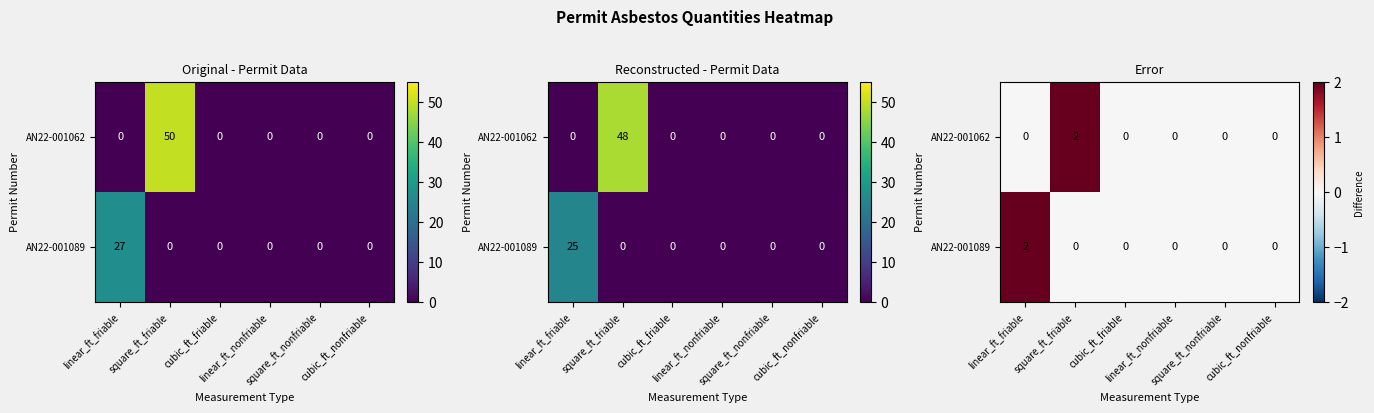

Which category has the highest value in the AN22-001089 series?

linear_ft_friable